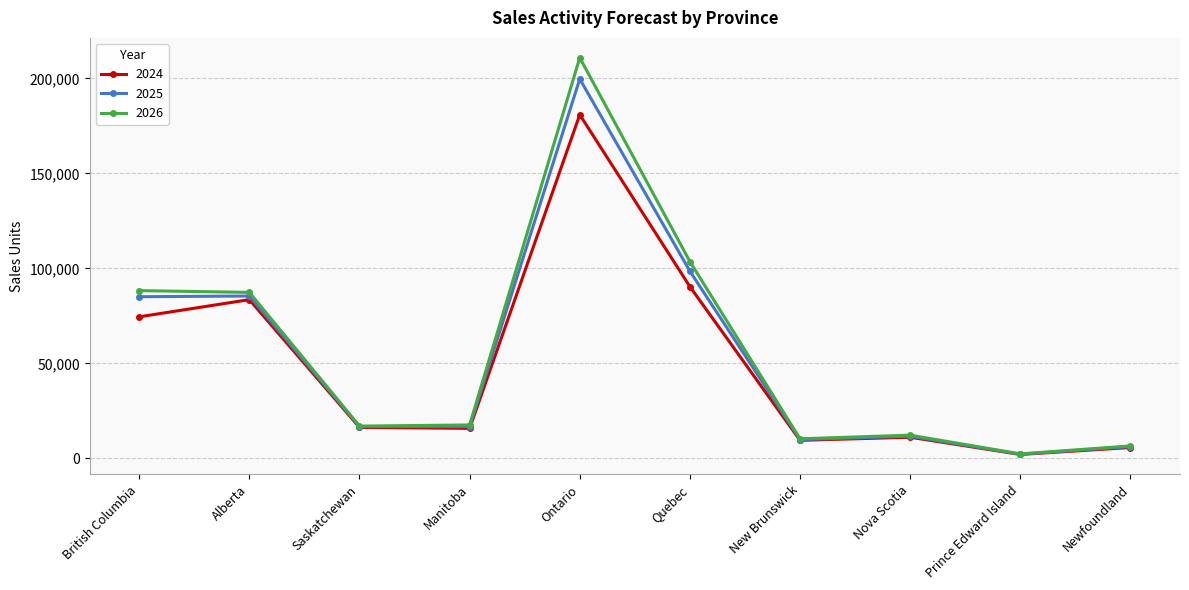

Which series has the widest spread of values?

2026